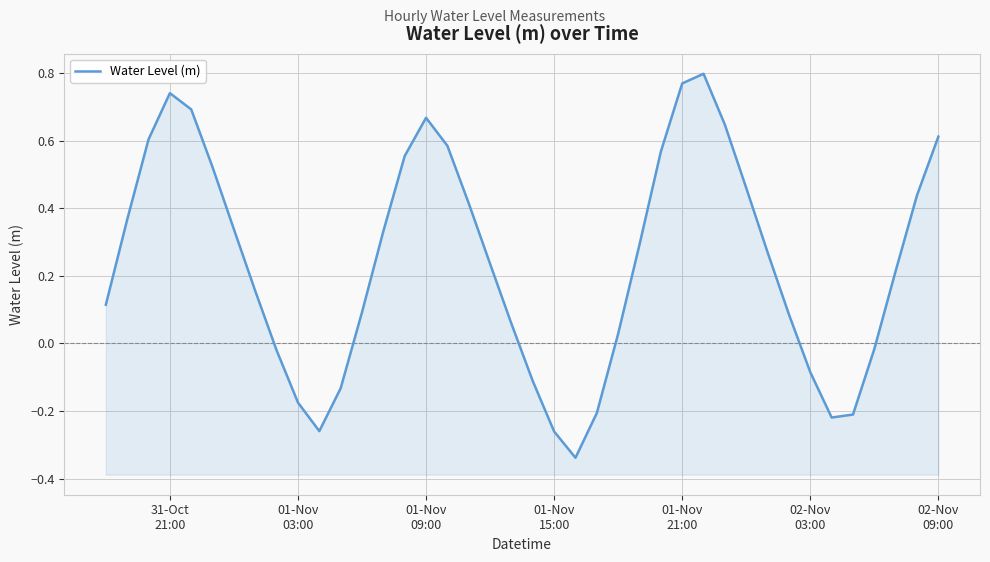

True or false: the data shows -0.4 at 34.

False